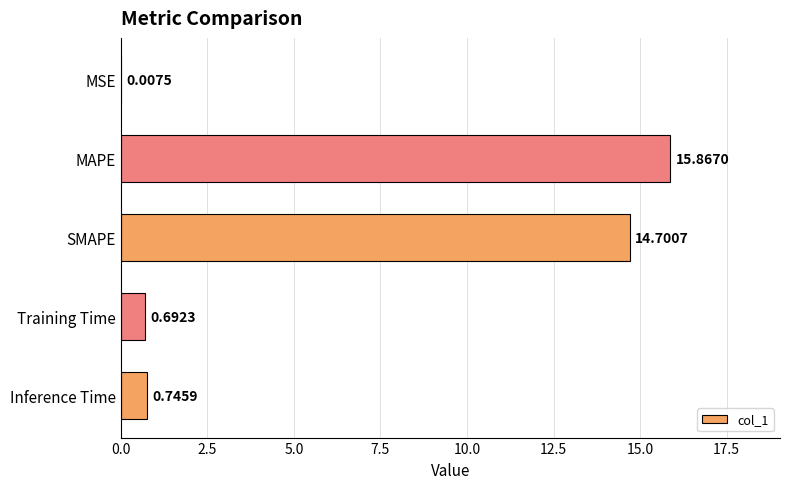

What is the sum of the values at MSE and SMAPE?

14.7